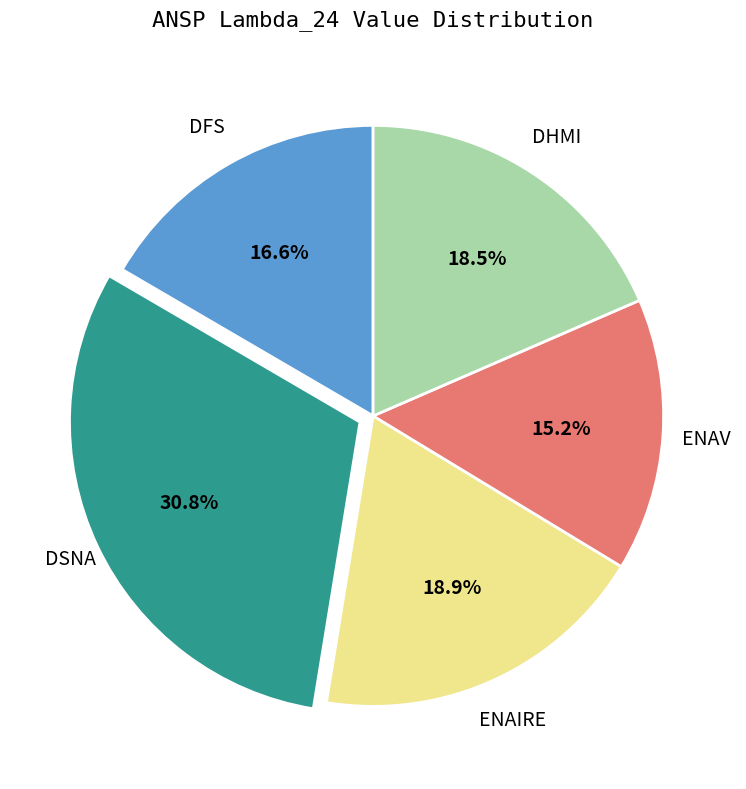

Does any single category account for the majority?

No